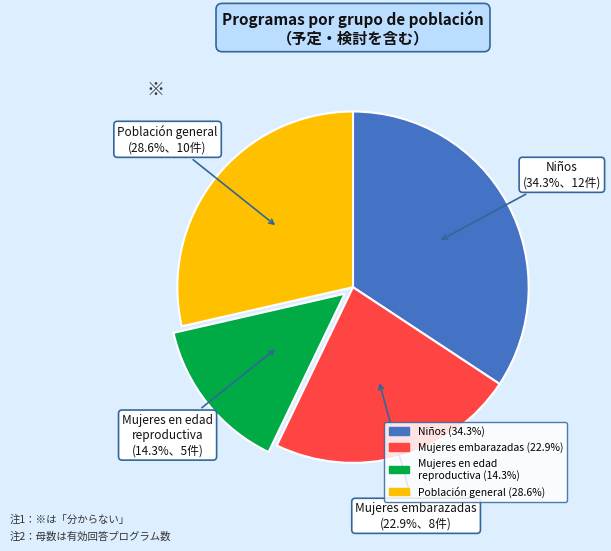

Combined, do Mujeres en edad reproductiva and Niños account for over 50%?

No